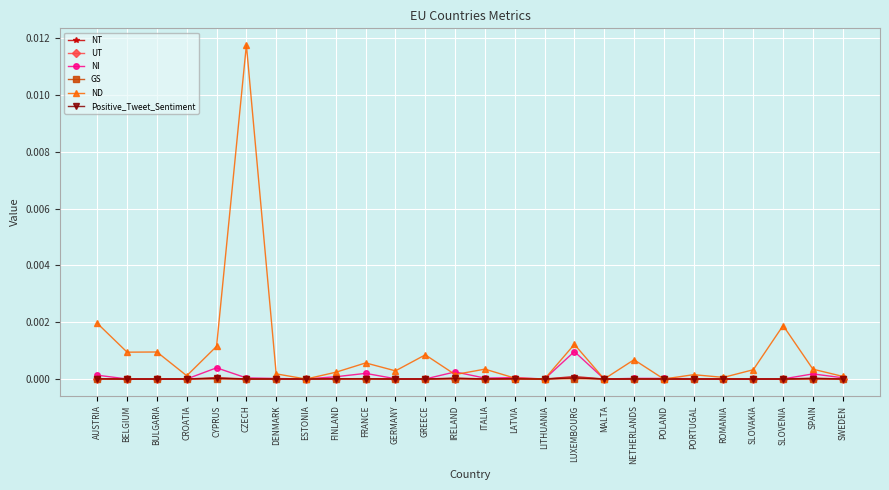

The UT series shows 0.0 at POLAND. True or false?

True